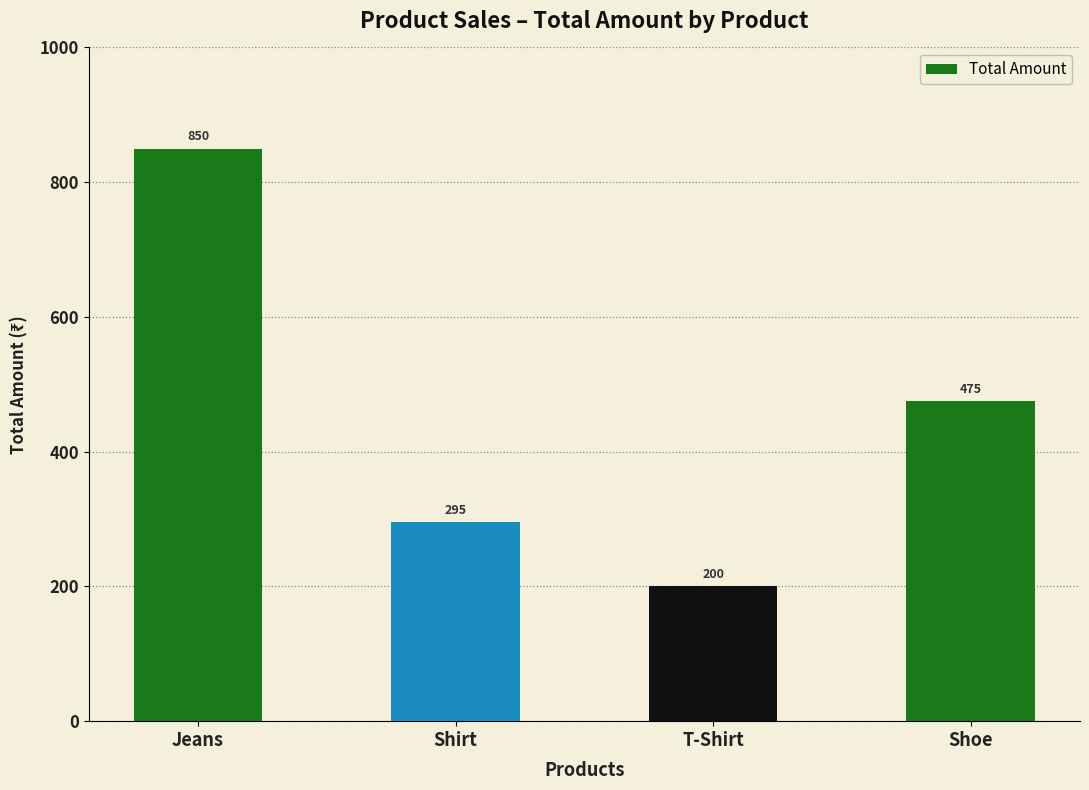

What is the maximum value shown in the chart?

850